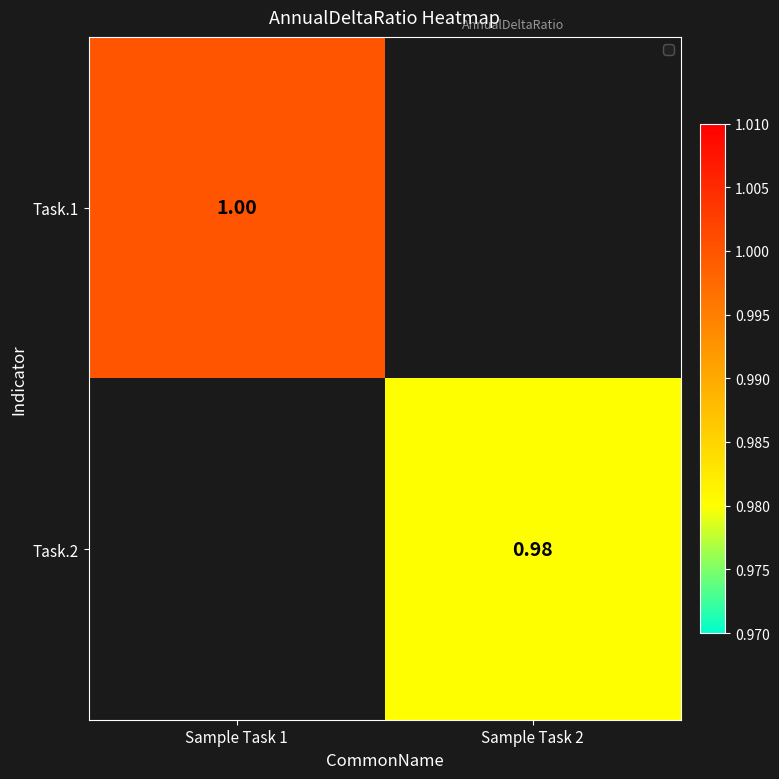

Rank the series by their maximum value, from highest to lowest.

Task.1, Task.2